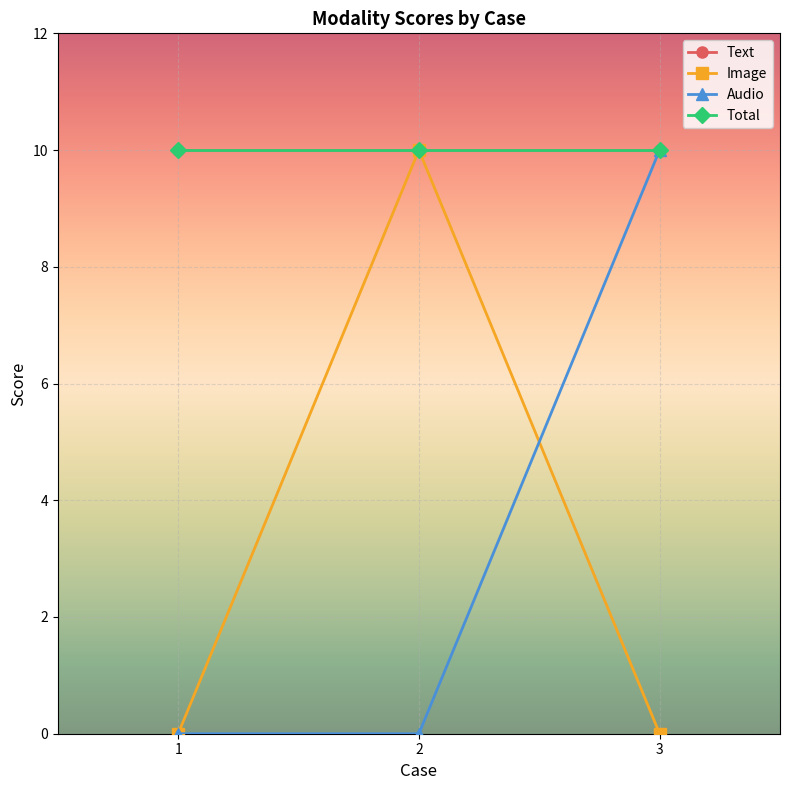

Is this an area chart (filled region under the line)?

No